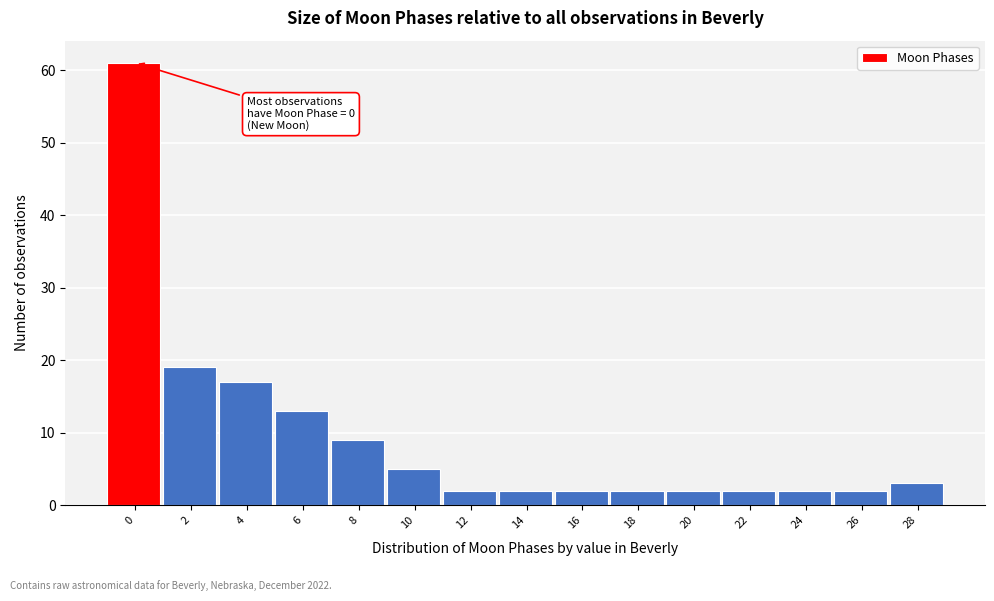

Reading right to left, extract all data points from this chart.

3	2	2	2	2	2	2	2	2	5	9	13	17	19	61